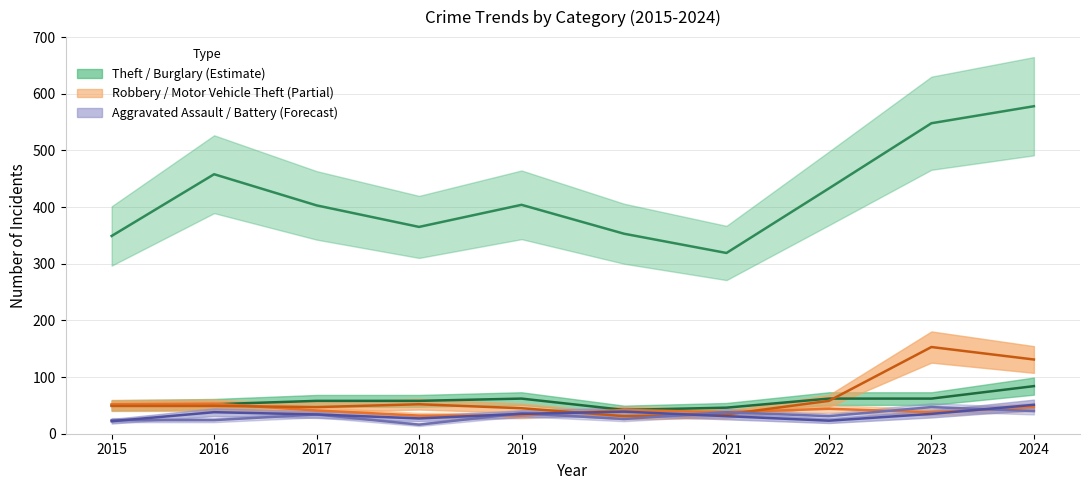

What is the value of the Aggravated Assault point at the 7th from the left?

38